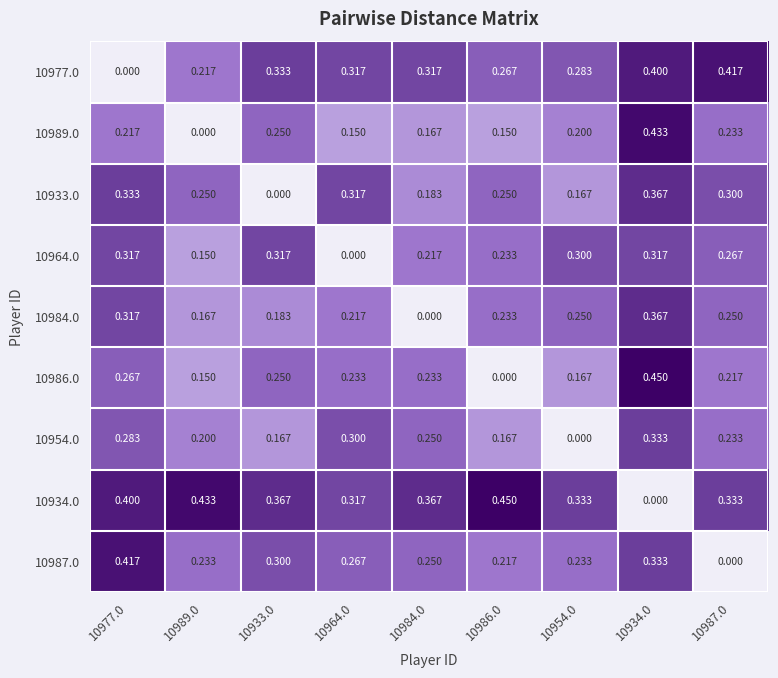

Is the value of 10987.0 at 10933.0 greater than the value of 10934.0 at 10987.0?

No